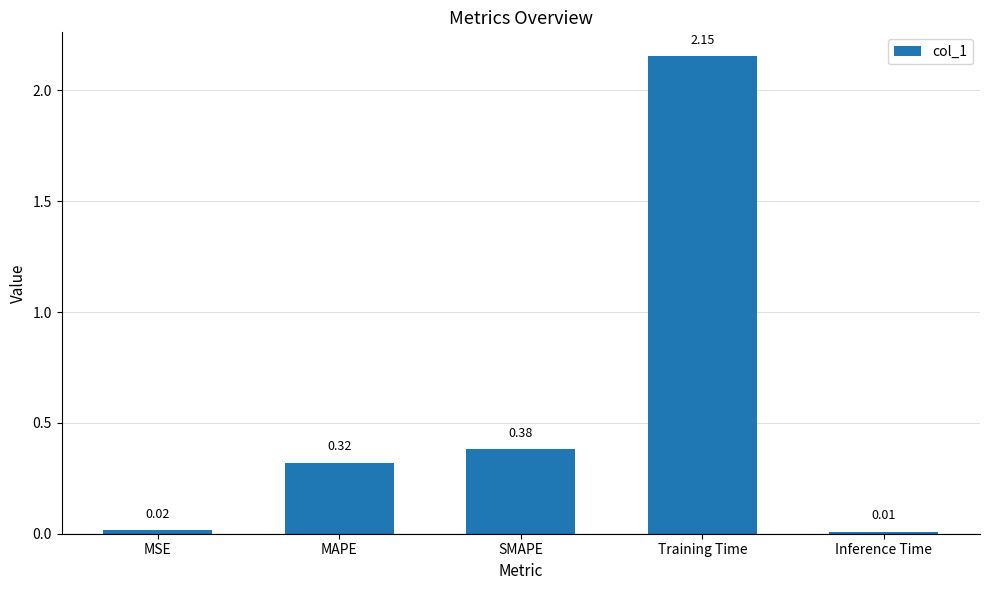

At which label is the value closest to 1?

SMAPE